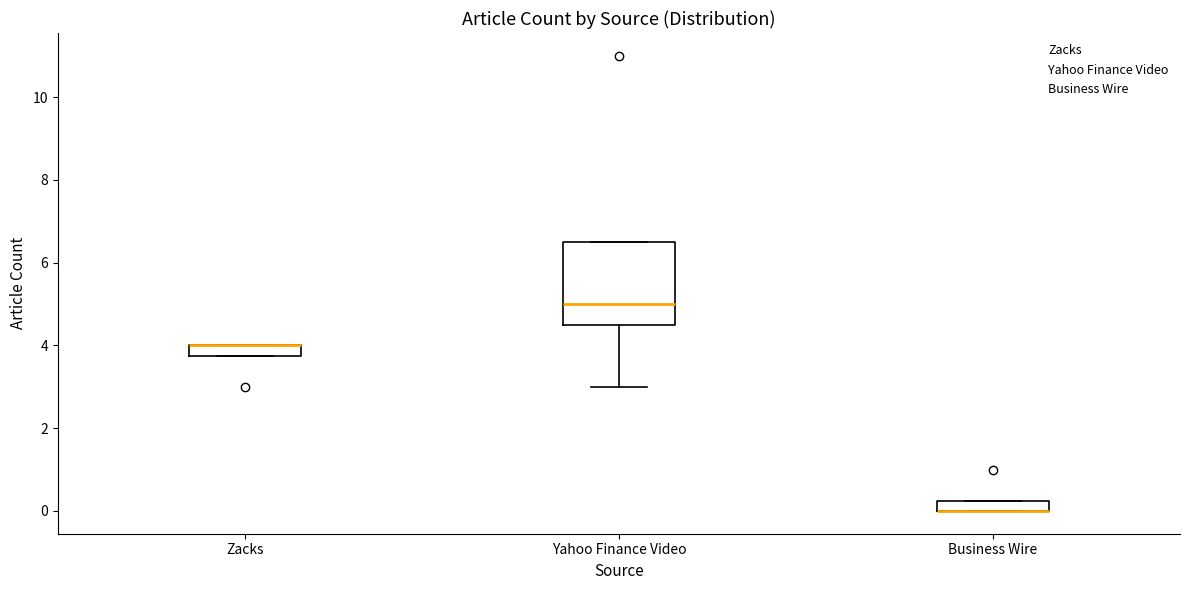

Where is the lower edge of the box for Zacks on the y-axis? The values are not printed on the chart, so give them approximately, as read against the axis.

3.8